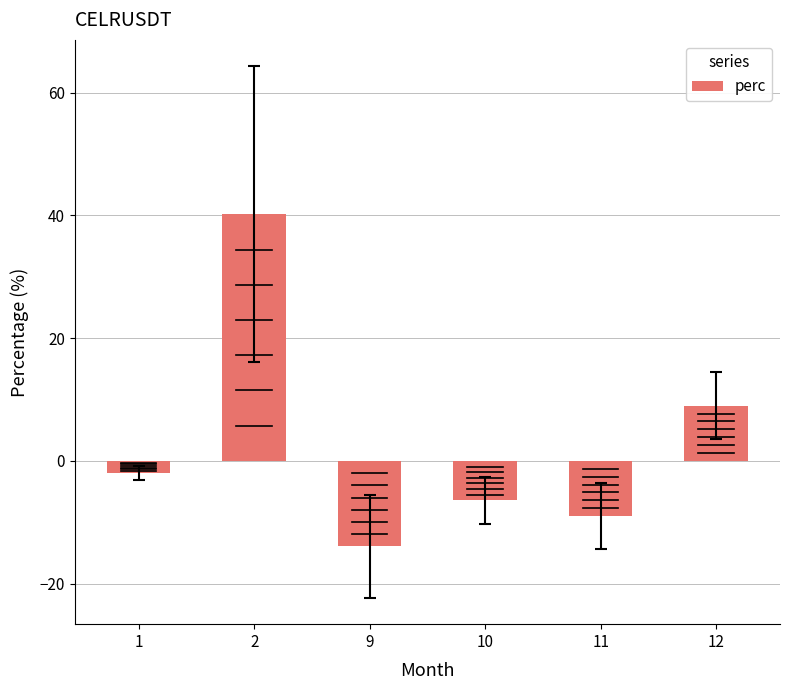

What is the change in value from 9 to 11?

+4.9